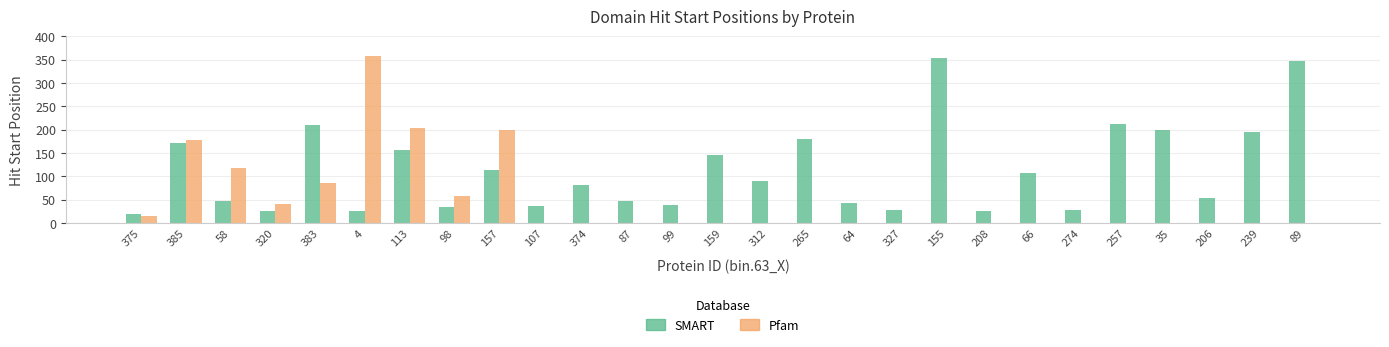

Is the value of SMART at 107 greater than the value of Pfam at 206?

Yes